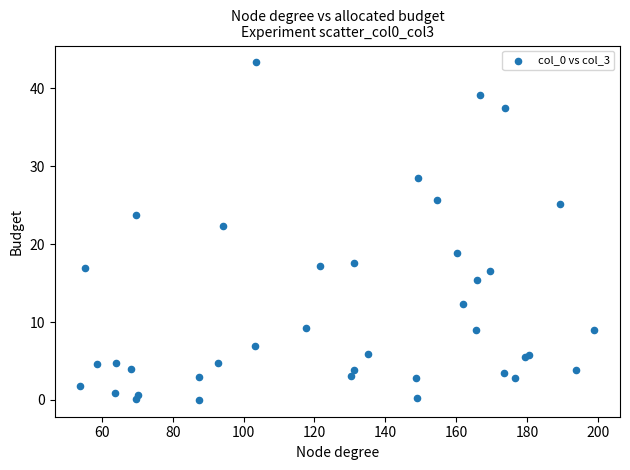

What Y value in the scatter plot is closest to 21?

22.3